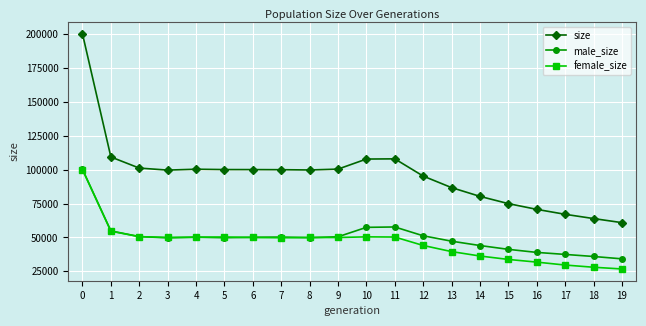

What is the value of the female_size point at the 5th from the left?

50170